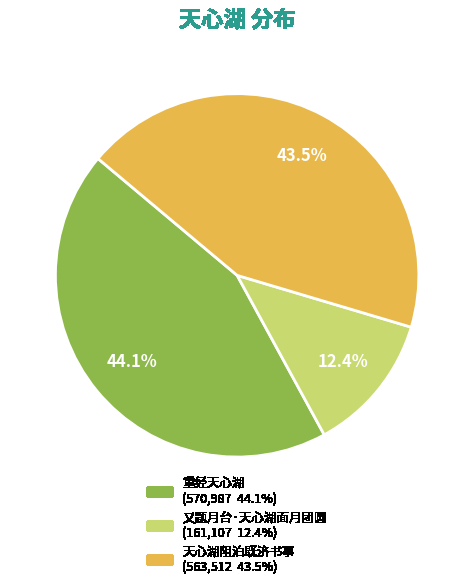

How many segments does this pie chart have?

3